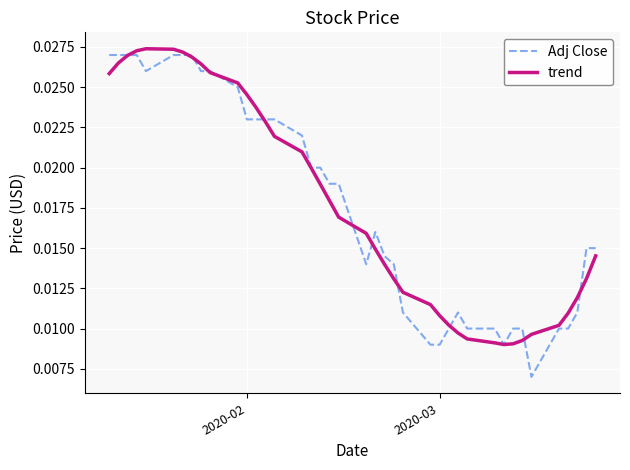

Which series has the widest spread of values?

Adj Close